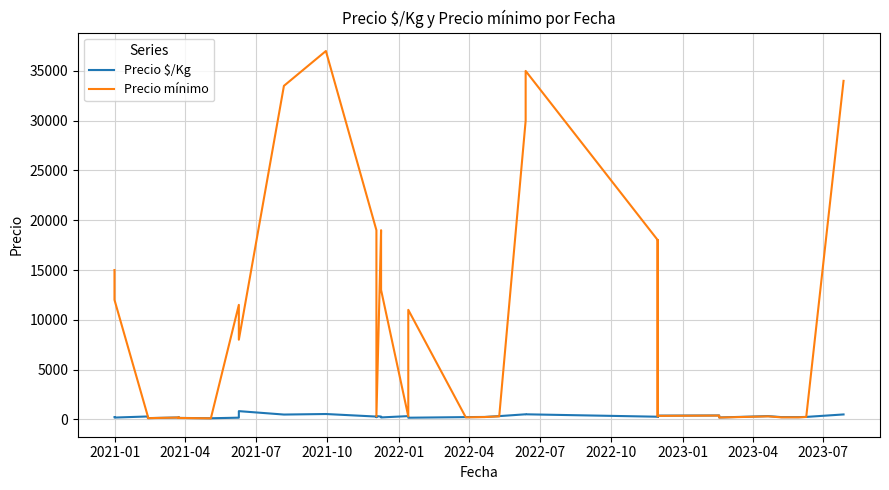

How many data points in Precio mínimo are above 300?

18